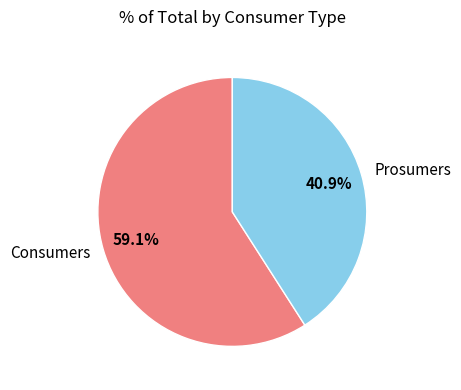

What is the ratio of the value at Consumers to the value at Prosumers?

1.4